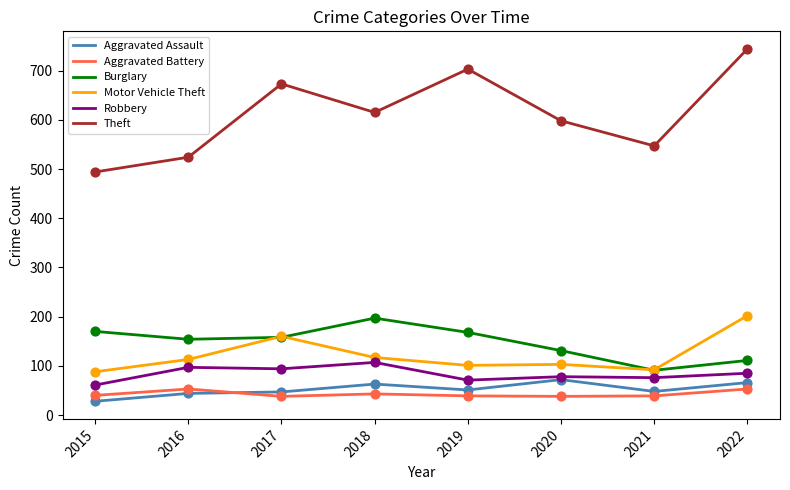

What are all the series names shown in the legend?

Aggravated Assault, Aggravated Battery, Burglary, Motor Vehicle Theft, Robbery, Theft